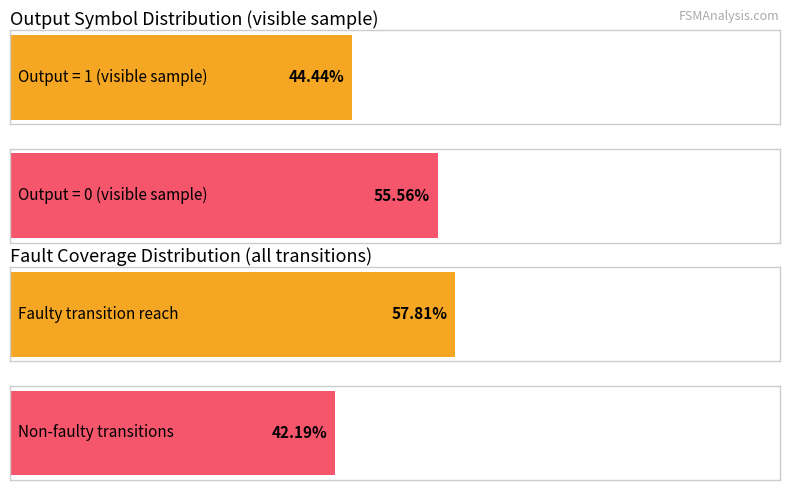

Is it true that output_0_transitions equals 61 at 0?

True